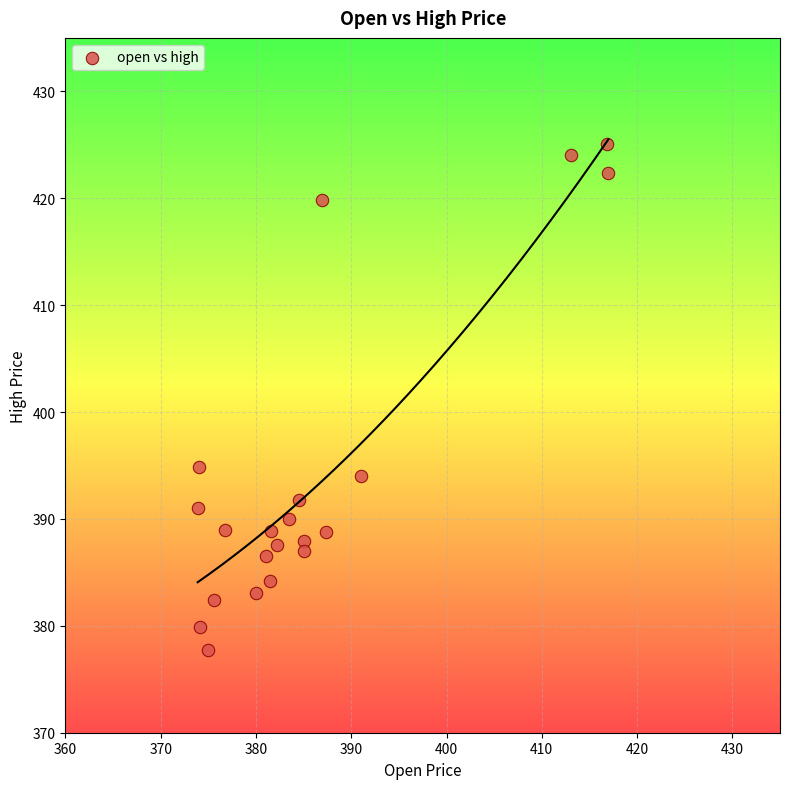

What Y value in the scatter plot is closest to 401?

394.9